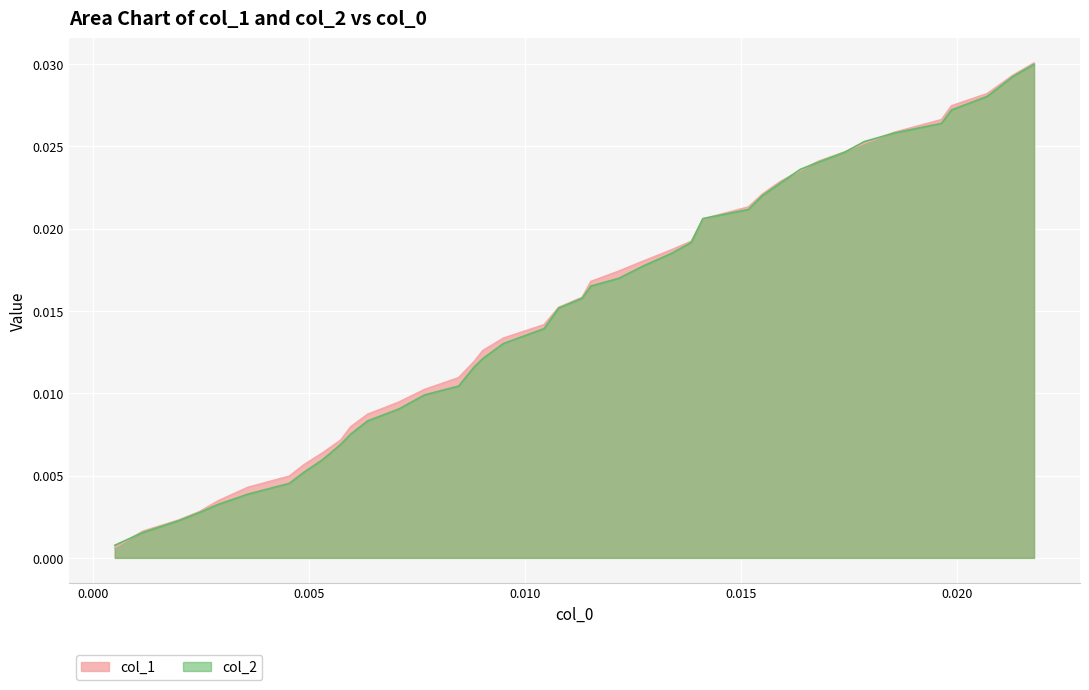

How many lines are shown in the chart?

2